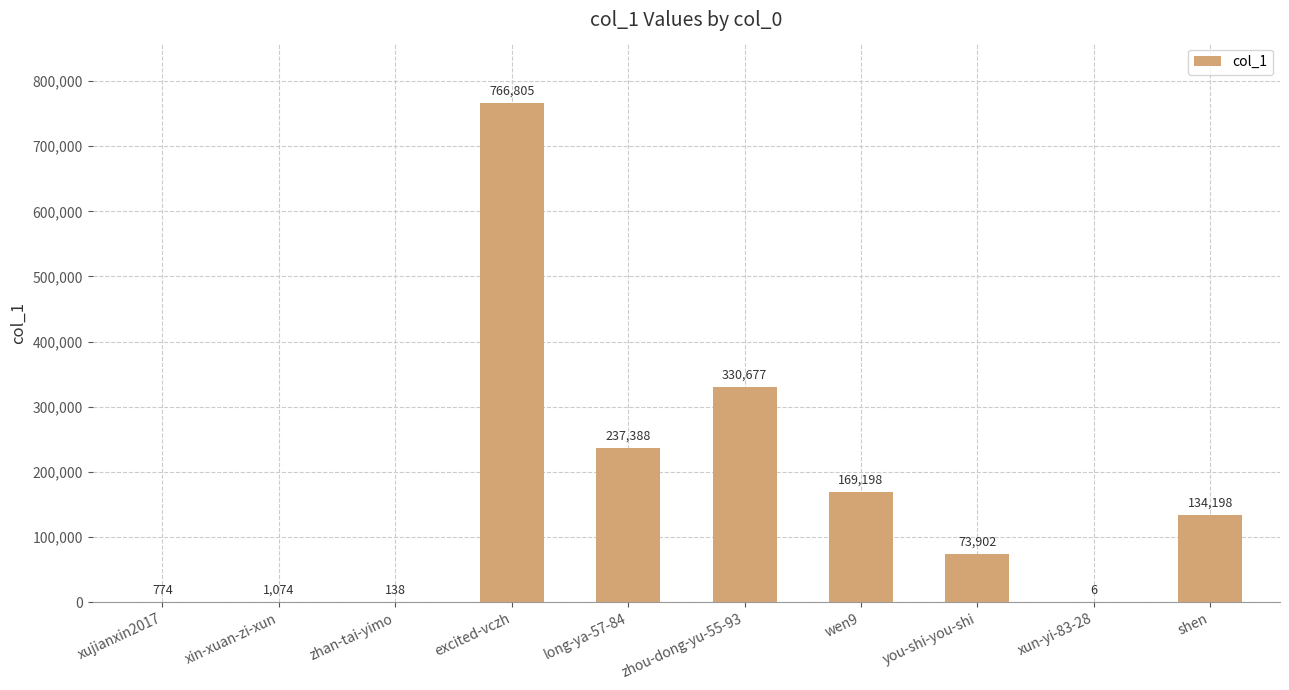

Count the number of categories in the chart.

10